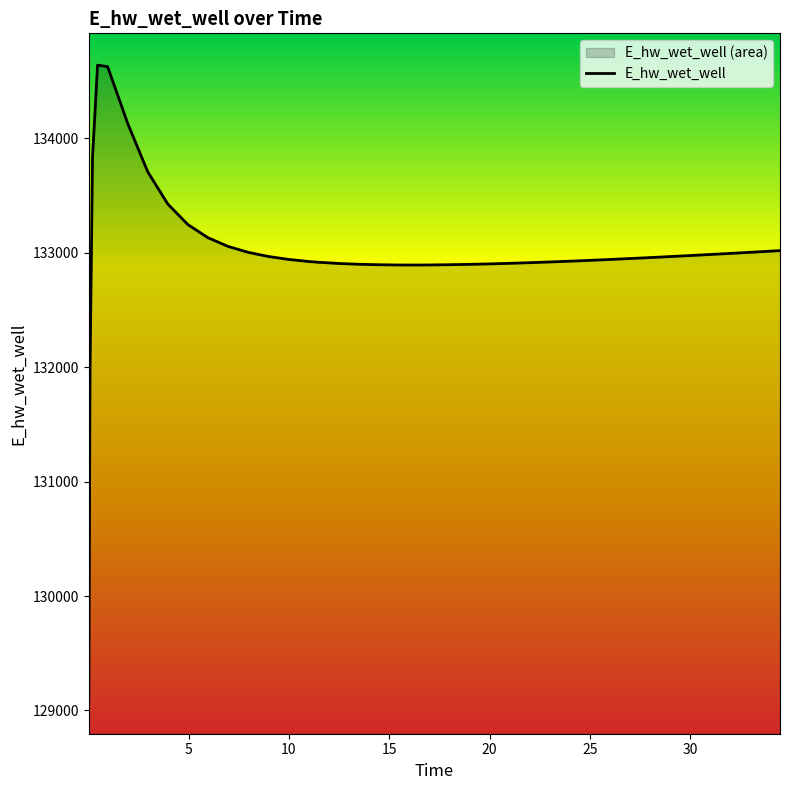

How many data points are above 132945?

20